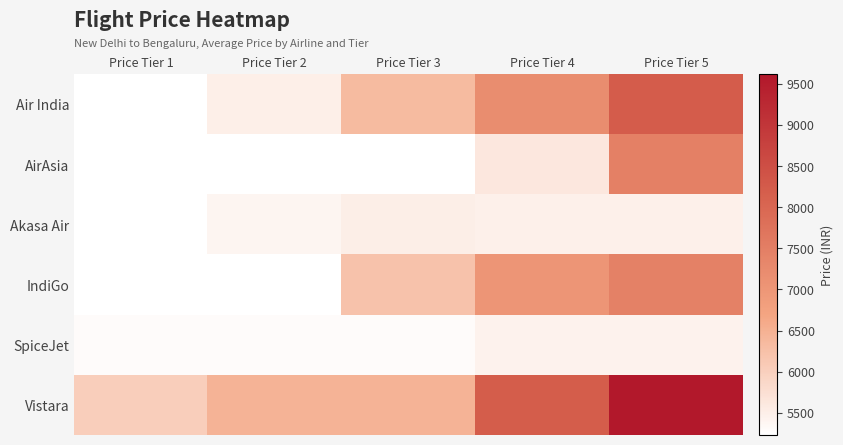

Which has a higher value, Price Tier 1 or Price Tier 2?

Price Tier 2